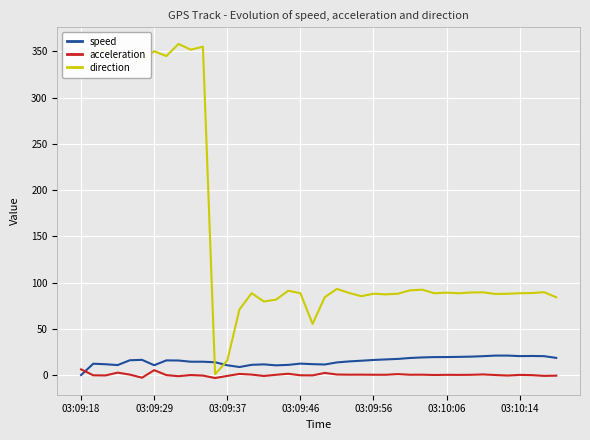

Which series has the largest range (max minus min)?

direction